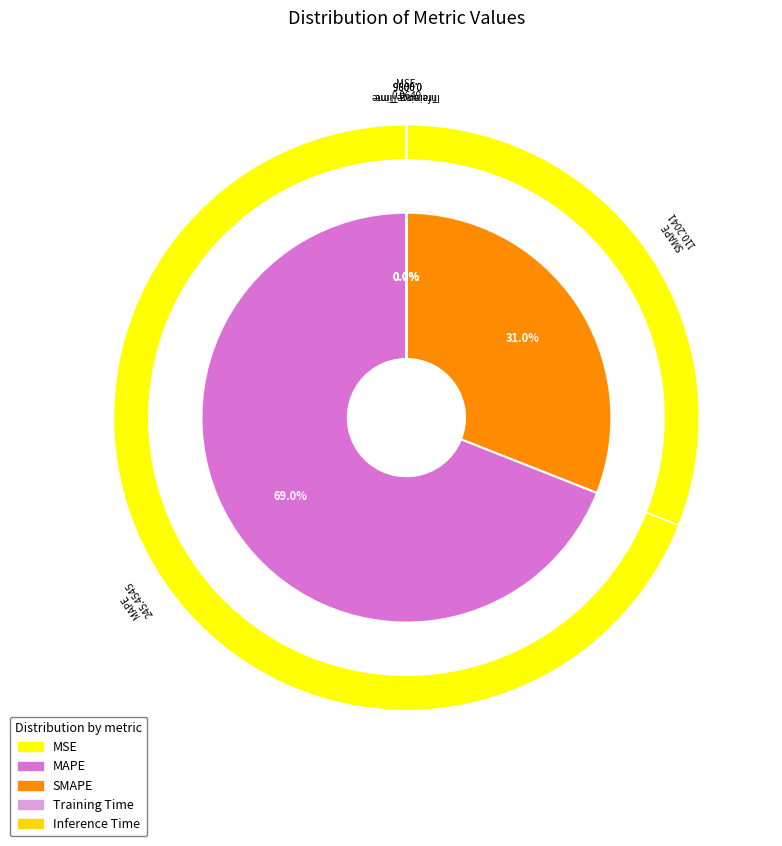

The Training Time slice represents 7% of the pie. True or false?

False